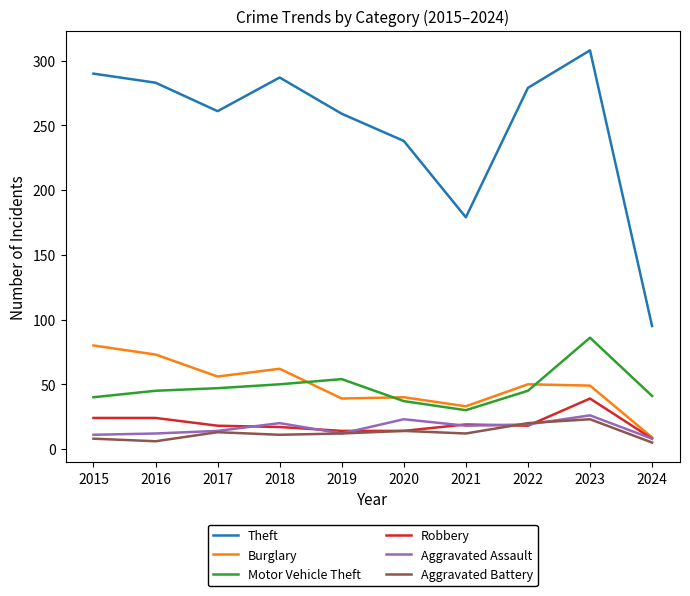

At which category is the sum across all series the highest?

2023